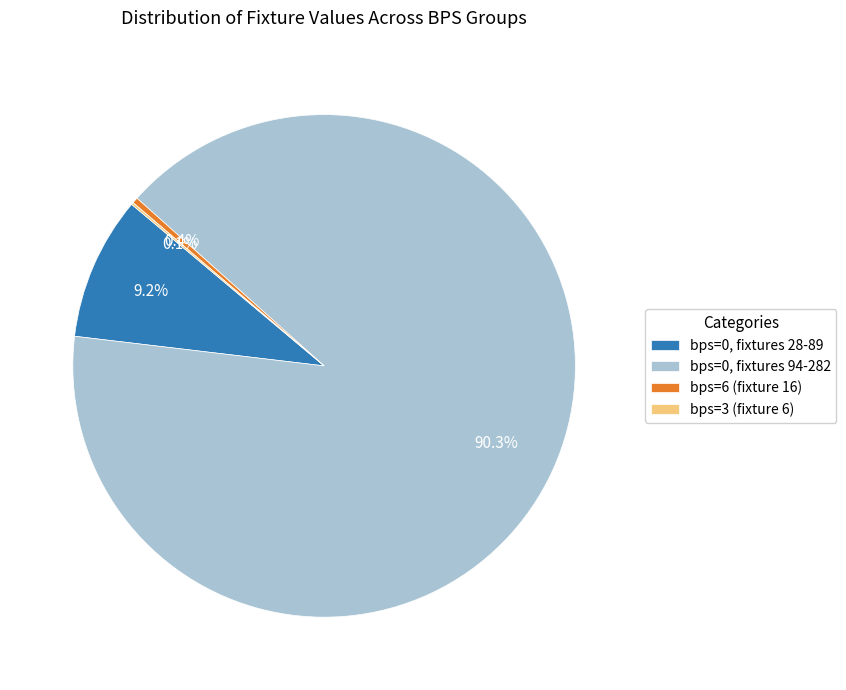

Combined, what portion of the pie is bps=0, fixtures 28-89 and bps=0, fixtures 94-282?

99.5%